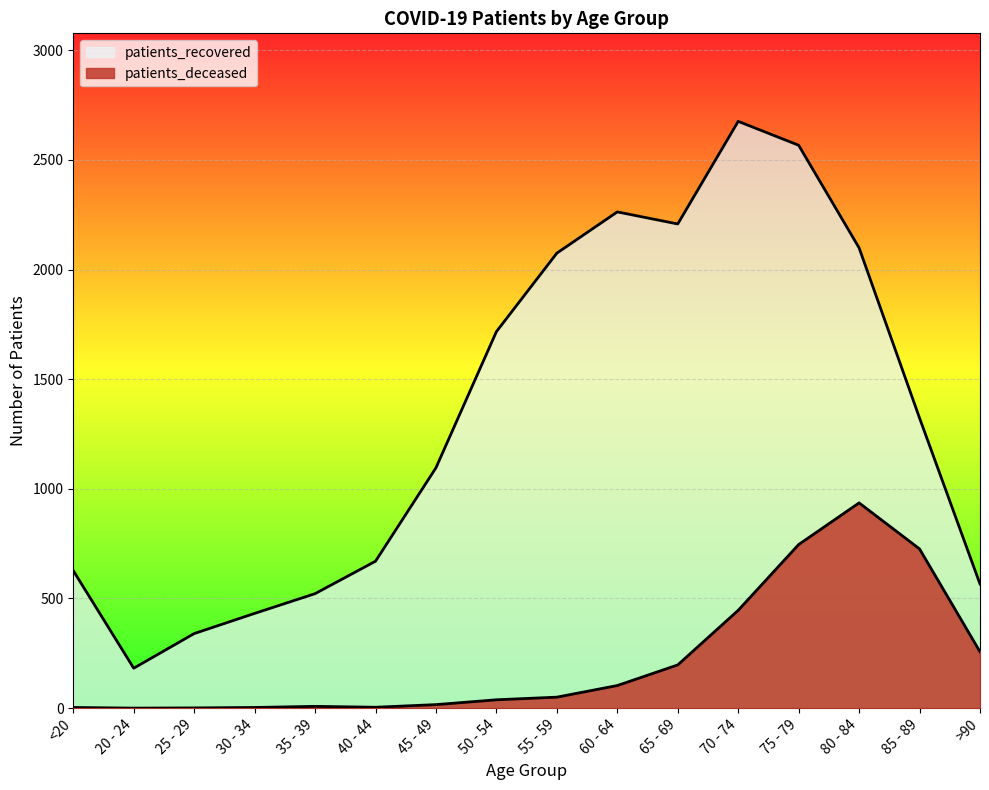

List the labels in order of patients_recovered value, smallest first.

20 - 24, 25 - 29, 30 - 34, 35 - 39, >90, <20, 40 - 44, 45 - 49, 85 - 89, 50 - 54, 55 - 59, 80 - 84, 65 - 69, 60 - 64, 75 - 79, 70 - 74